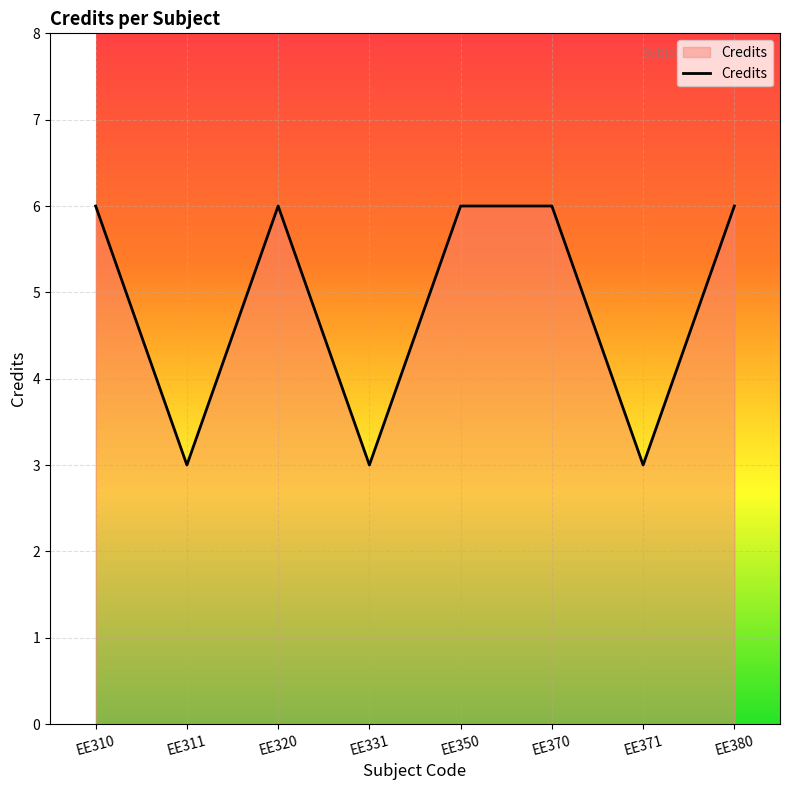

Where is the first local maximum?

EE320